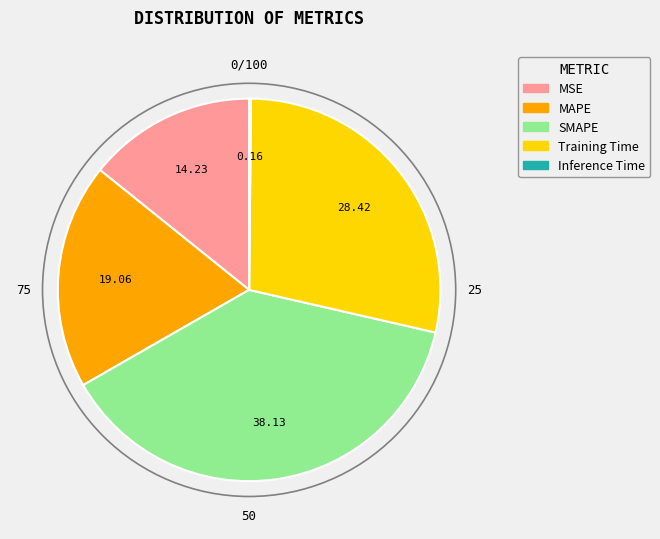

Which has a higher value, MSE or Training Time?

Training Time